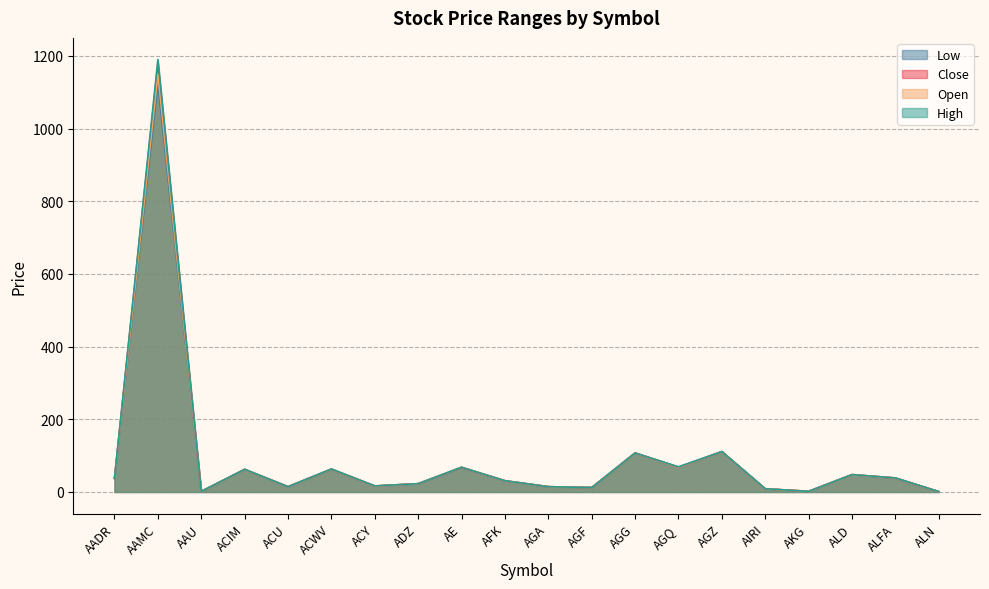

How many interior local valleys does the Close series have?

6